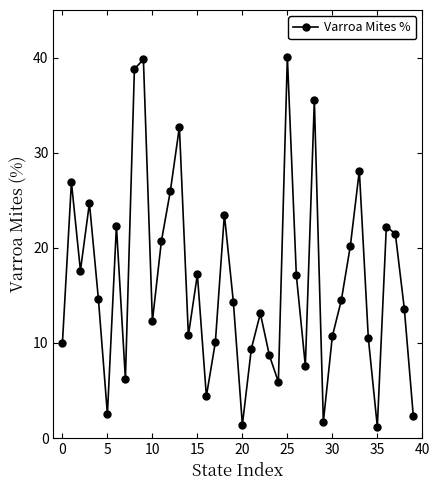

What is the minimum value shown in the chart?

1.2